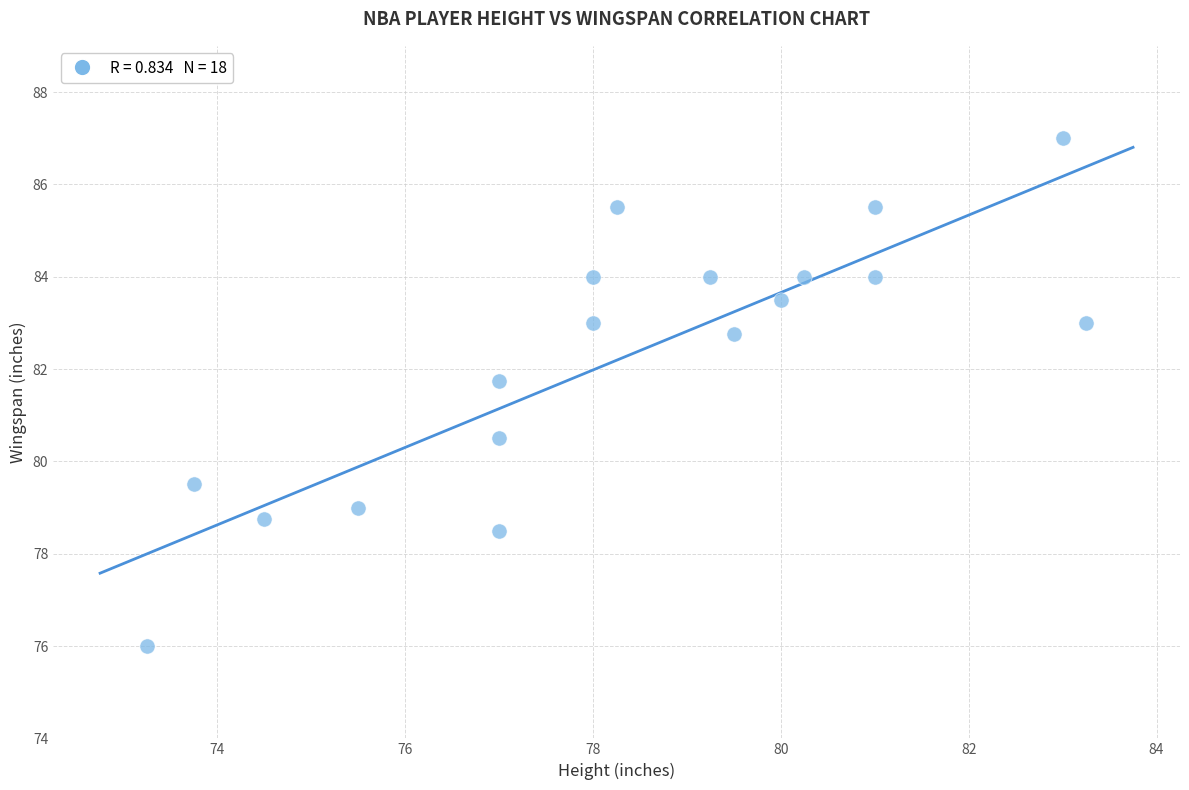

What is the range of Y values (max minus min)?

11.0